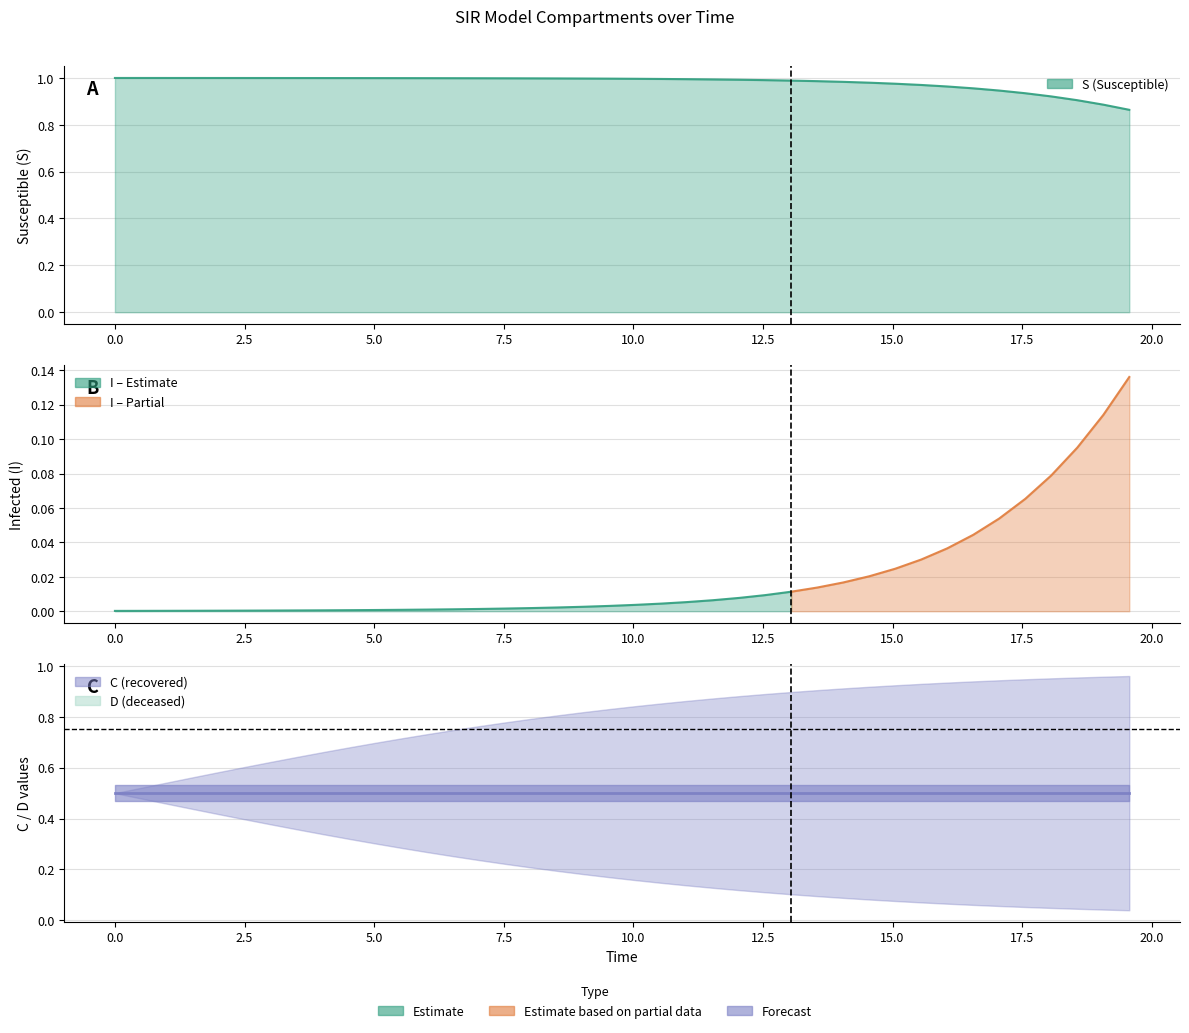

The I series shows 0.0 at 29. True or false?

True